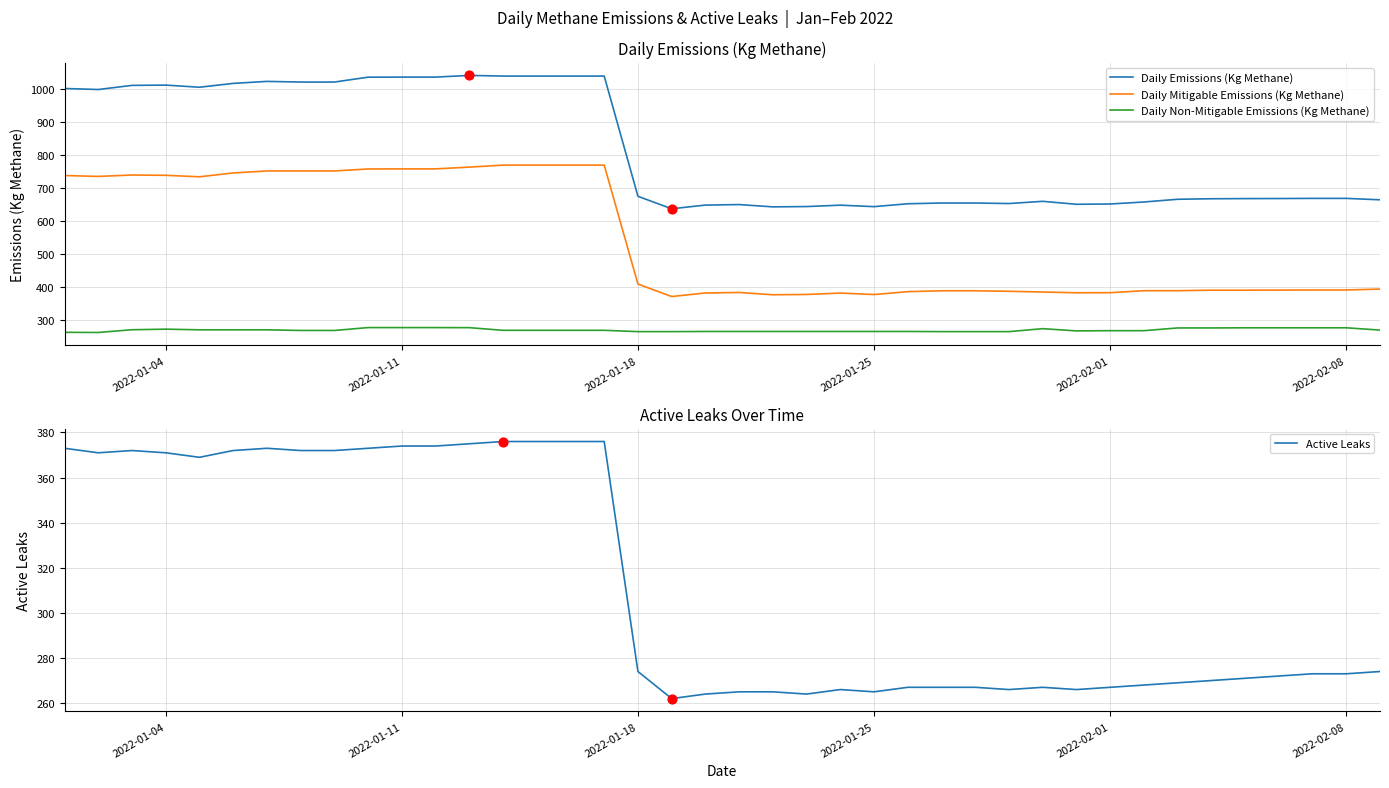

True or false: Daily Non-Mitigable Emissions (Kg Methane) and Daily Emissions (Kg Methane) intersect in this chart.

False